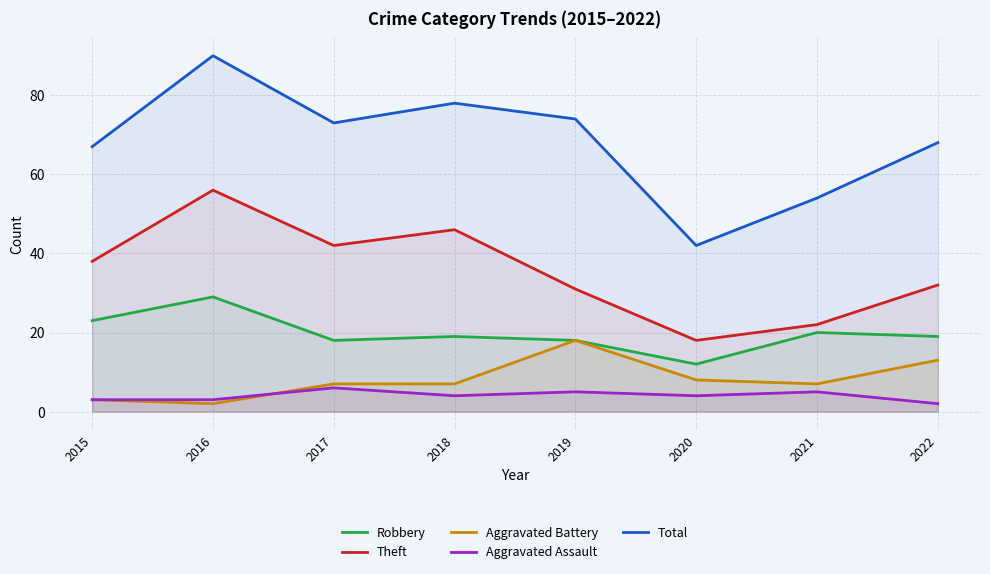

How many interior local peaks does the Aggravated Battery series have?

1